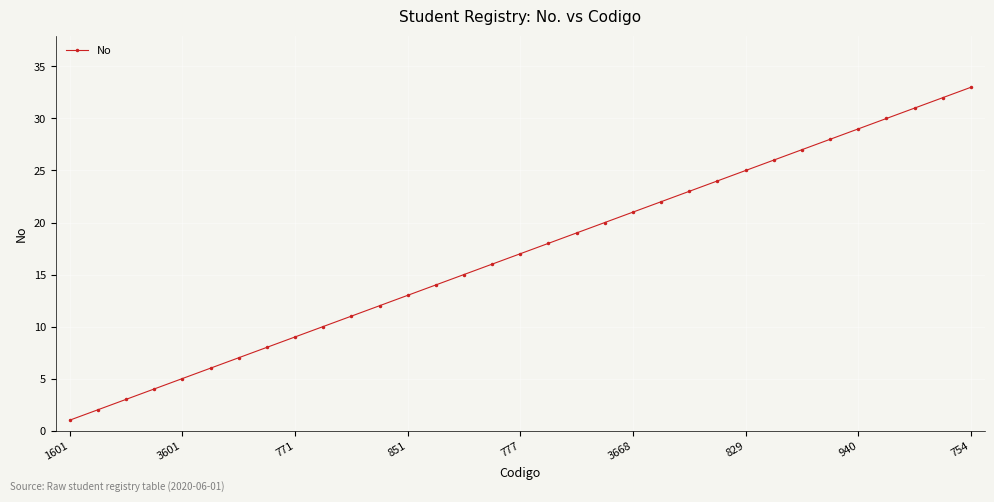

True or false: the data has more than 2 interior local peaks.

False